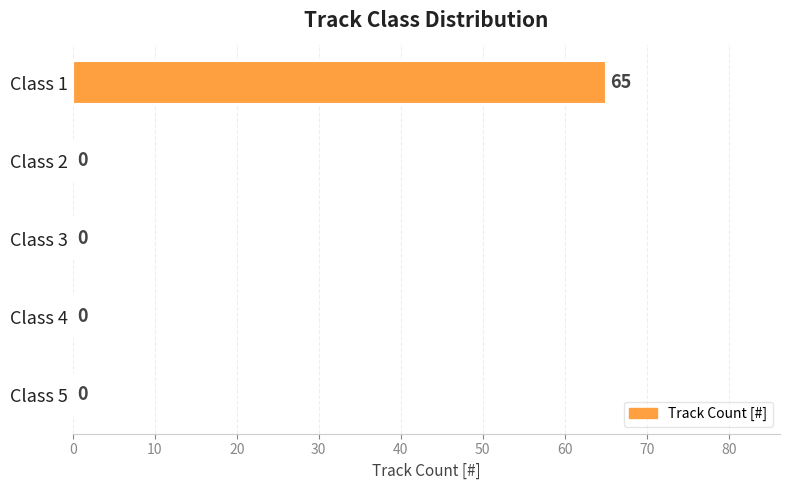

How many distinct data groups are displayed?

1